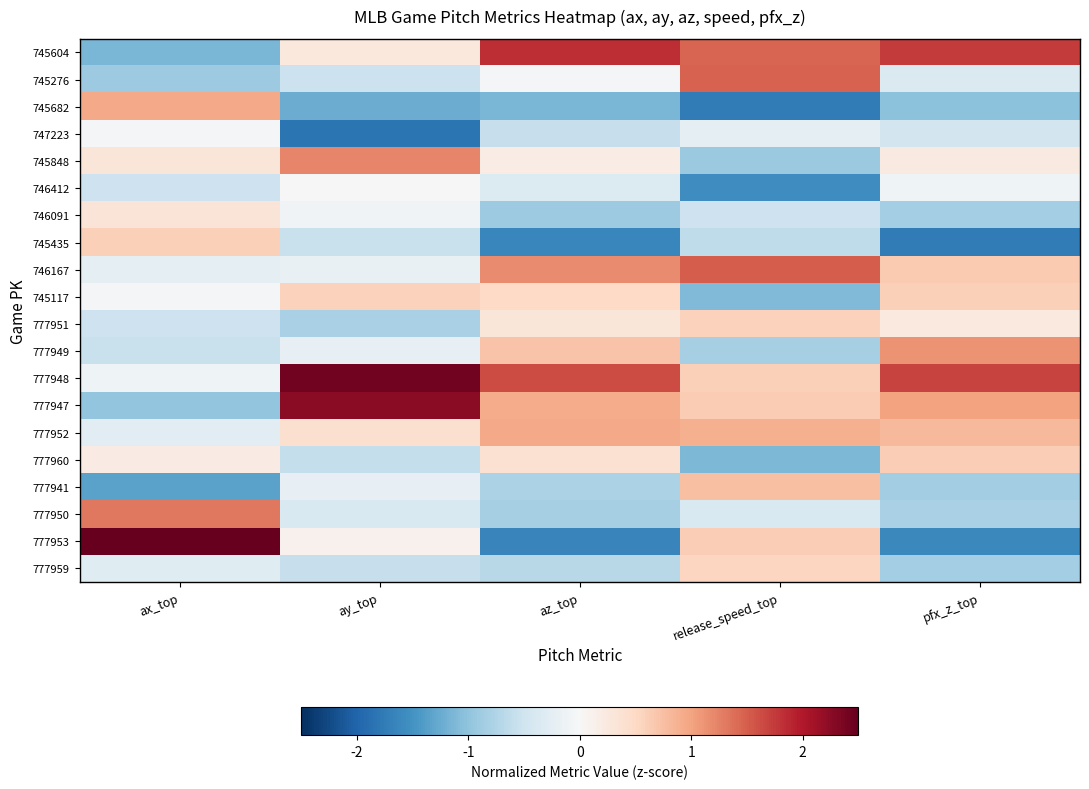

What is the smallest value displayed?

-1.8